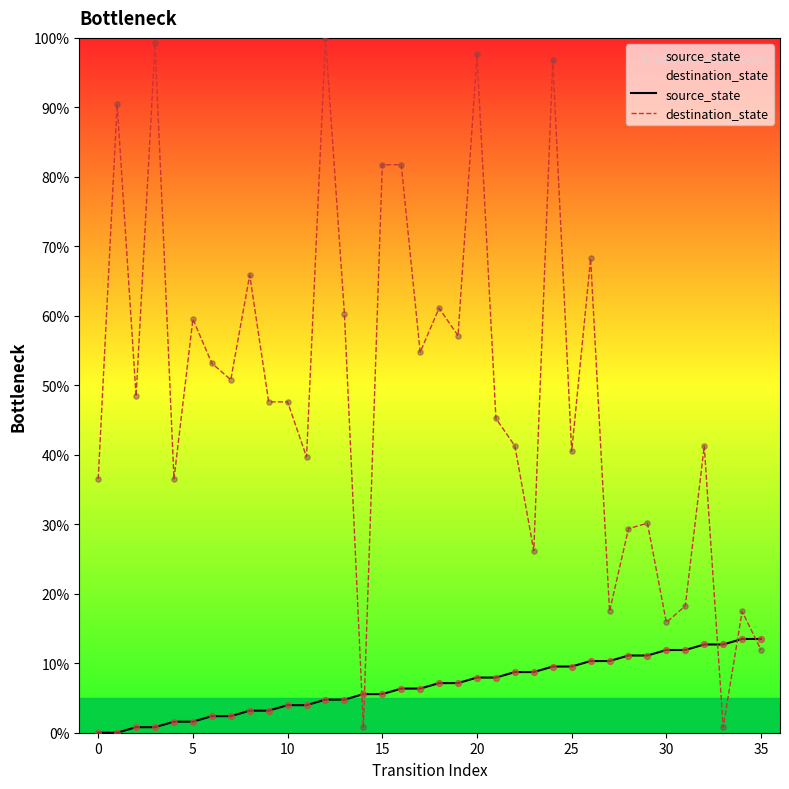

Which series has the largest range (max minus min)?

destination_state